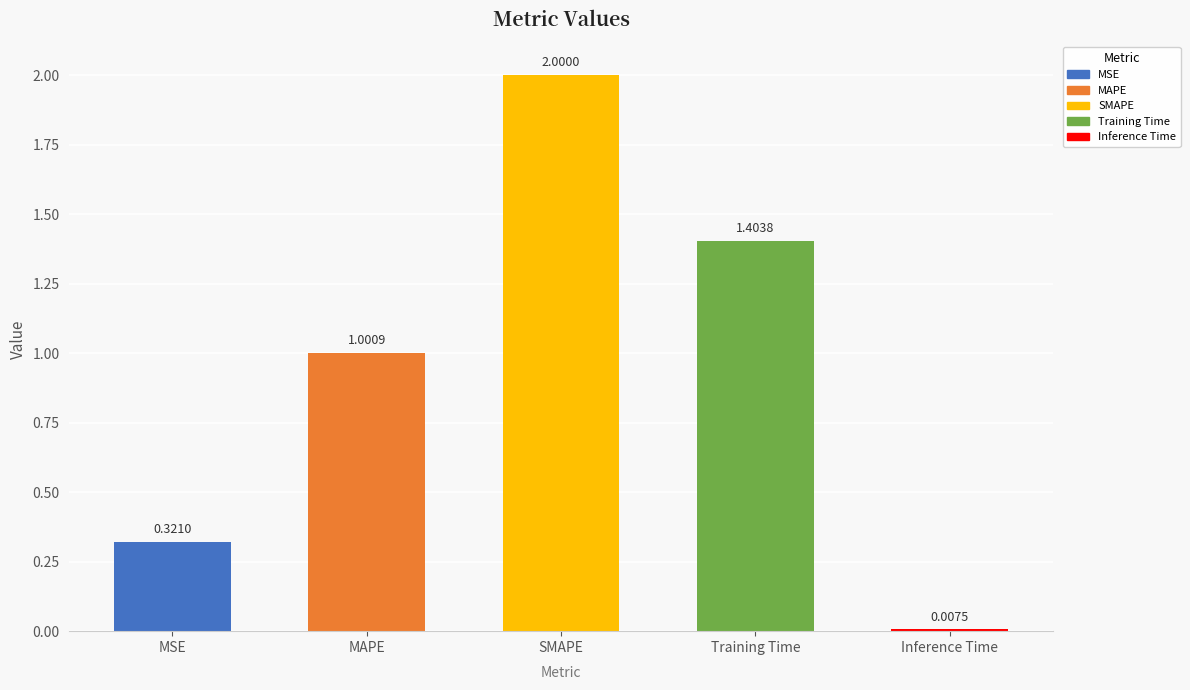

How many bars are there in total?

5